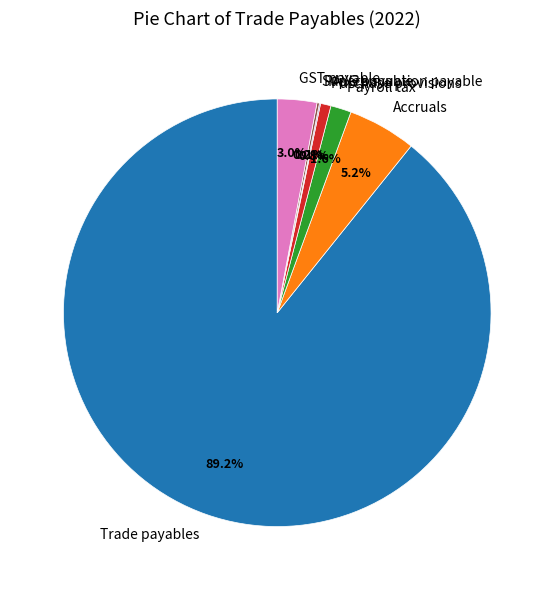

Does Trade payables account for over 50% of the chart?

Yes